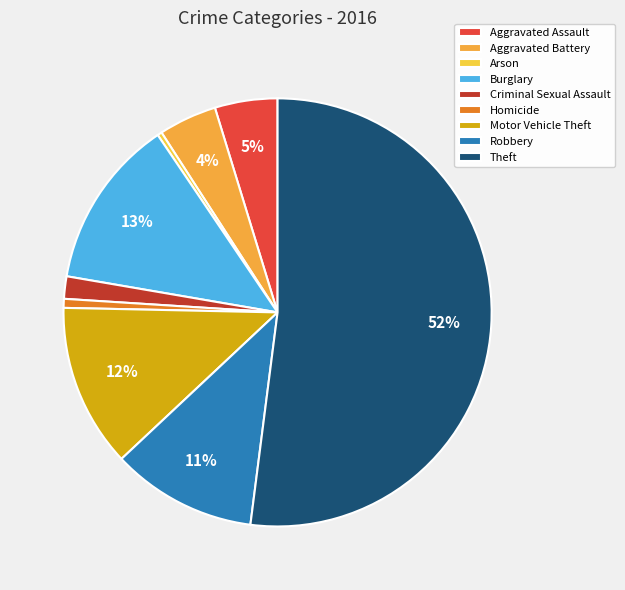

Rank the categories by value from lowest to highest.

Arson, Homicide, Criminal Sexual Assault, Aggravated Battery, Aggravated Assault, Robbery, Motor Vehicle Theft, Burglary, Theft